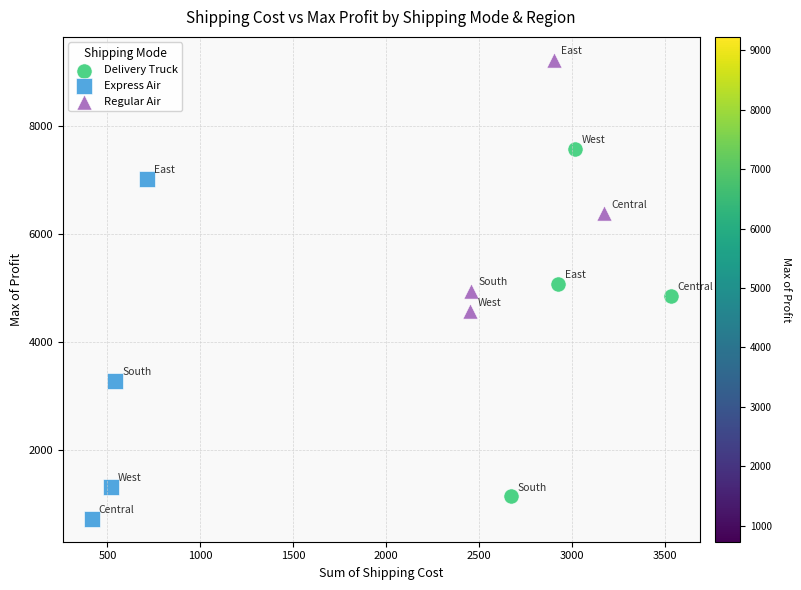

Which series has the widest spread of Y values?

Delivery Truck